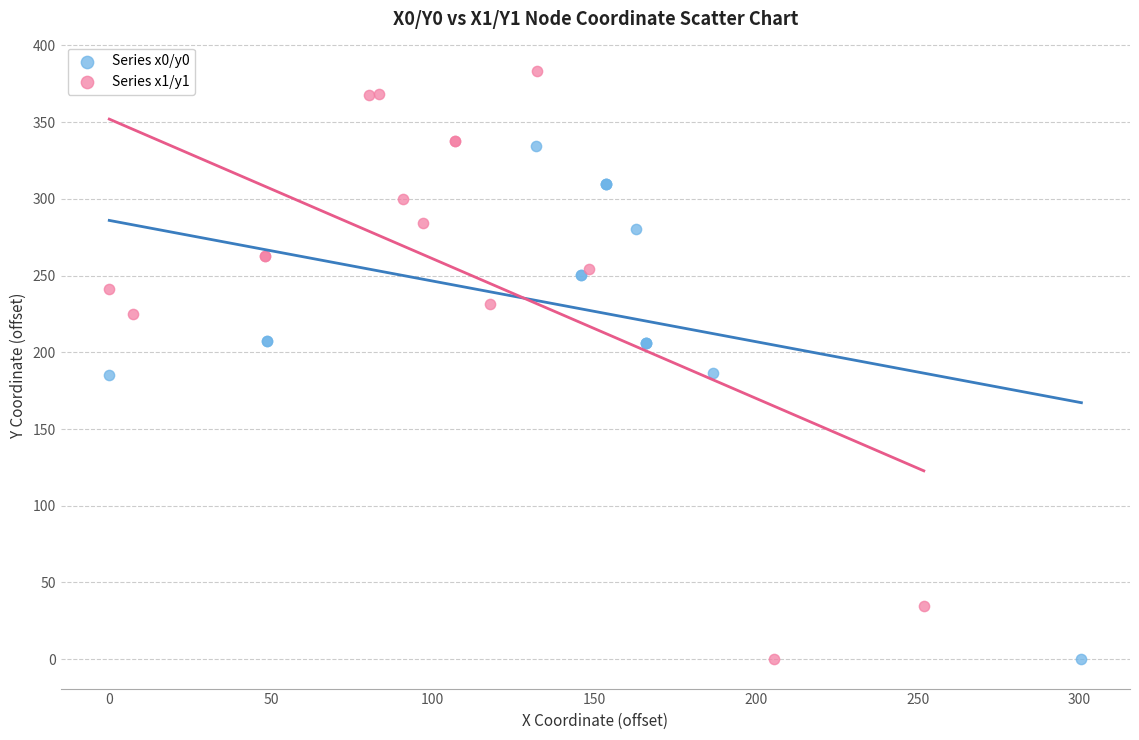

What are all the series names shown in the legend?

Series x0/y0, Series x1/y1